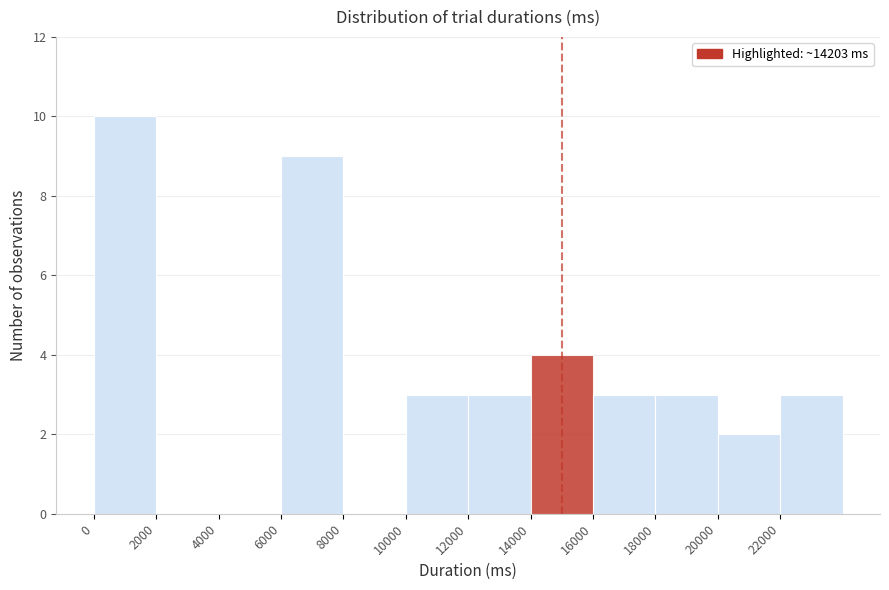

Which range on the x-axis has the tallest bar?

0 to 2000